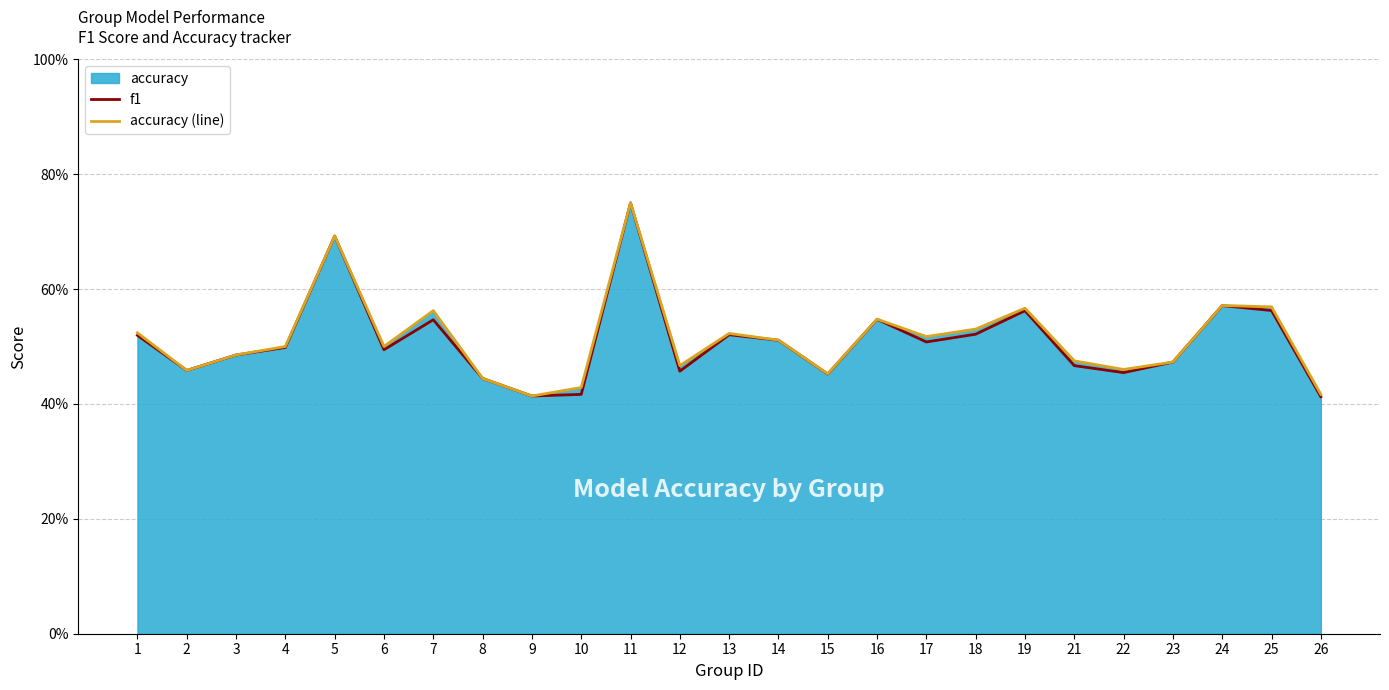

Read the accuracy (line) value at 14.

0.5